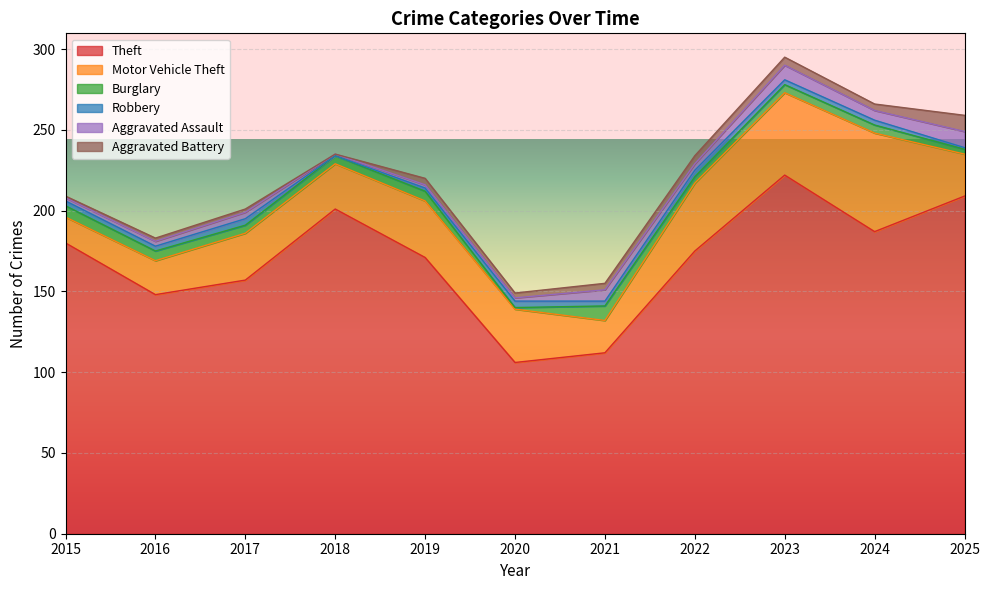

Between 2016 and 2024, which series saw the biggest shift?

Motor Vehicle Theft